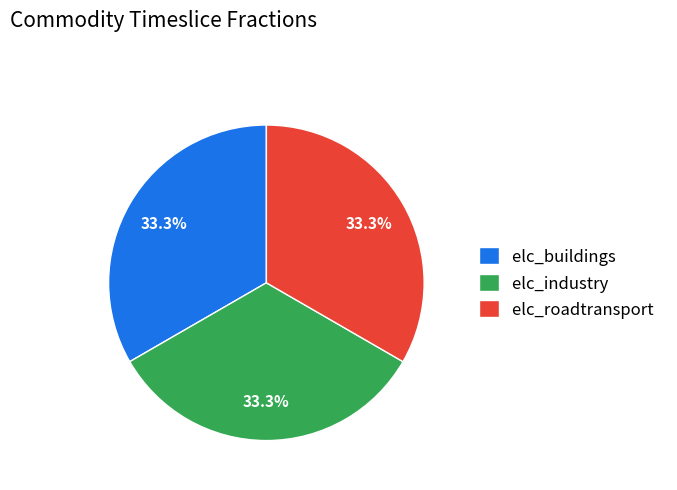

True or false: elc_roadtransport accounts for 1% of the total.

False